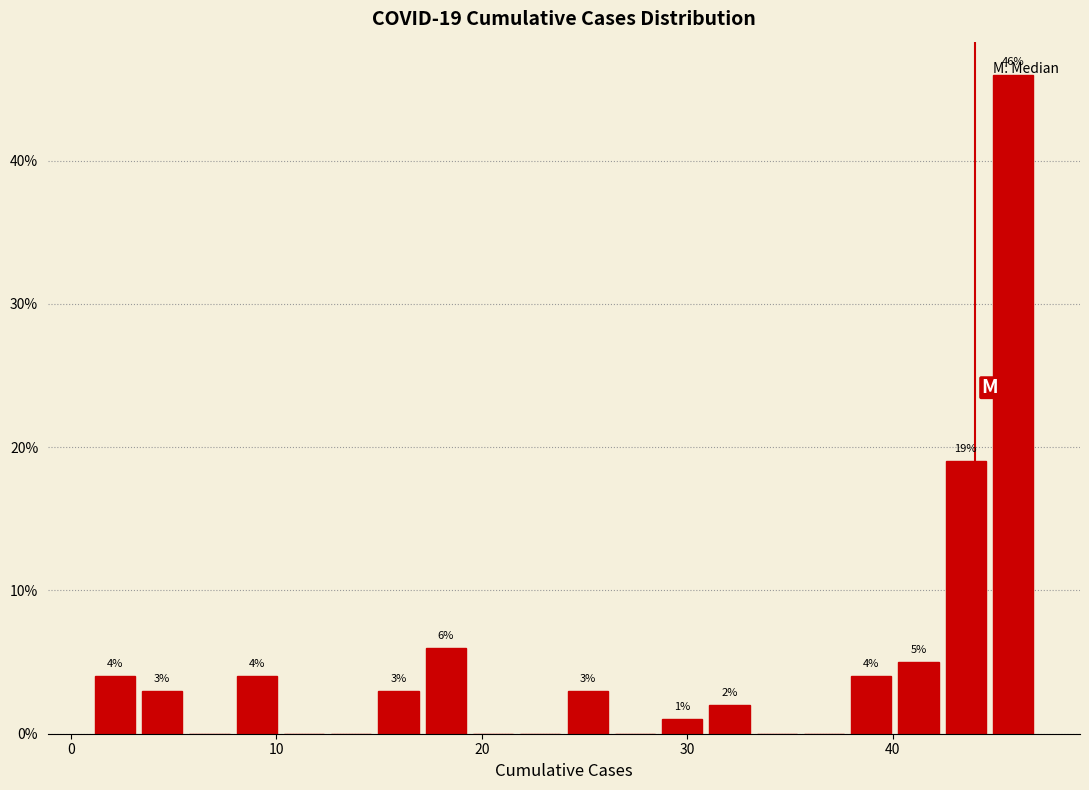

Read against the x-axis, roughly where is the centre of the tallest bar?

46